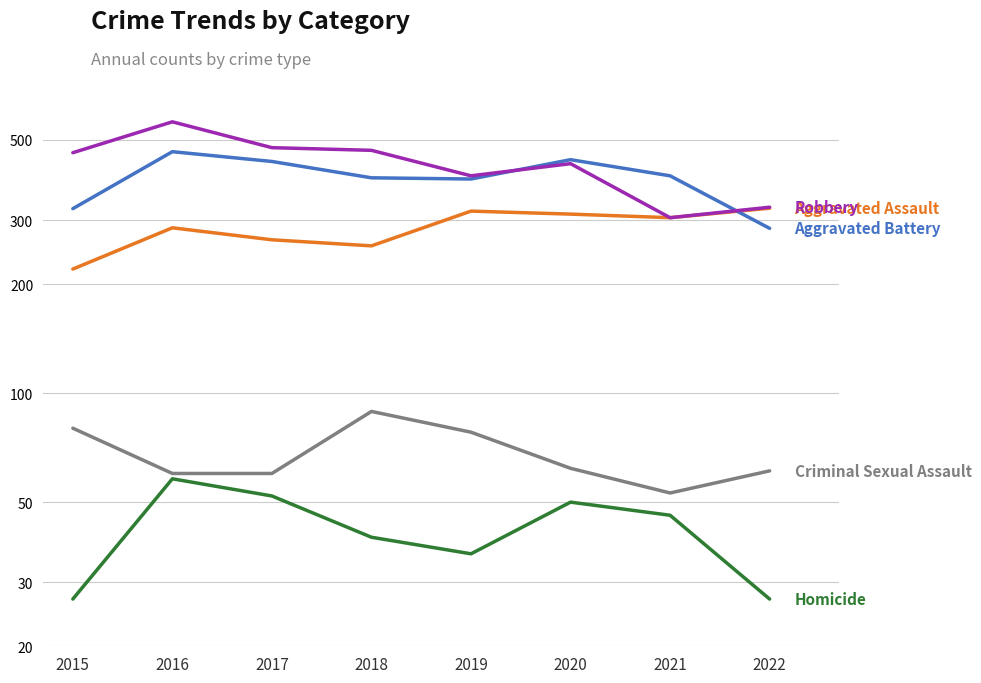

The value of Aggravated Assault at 2017 is 265. True or false?

True